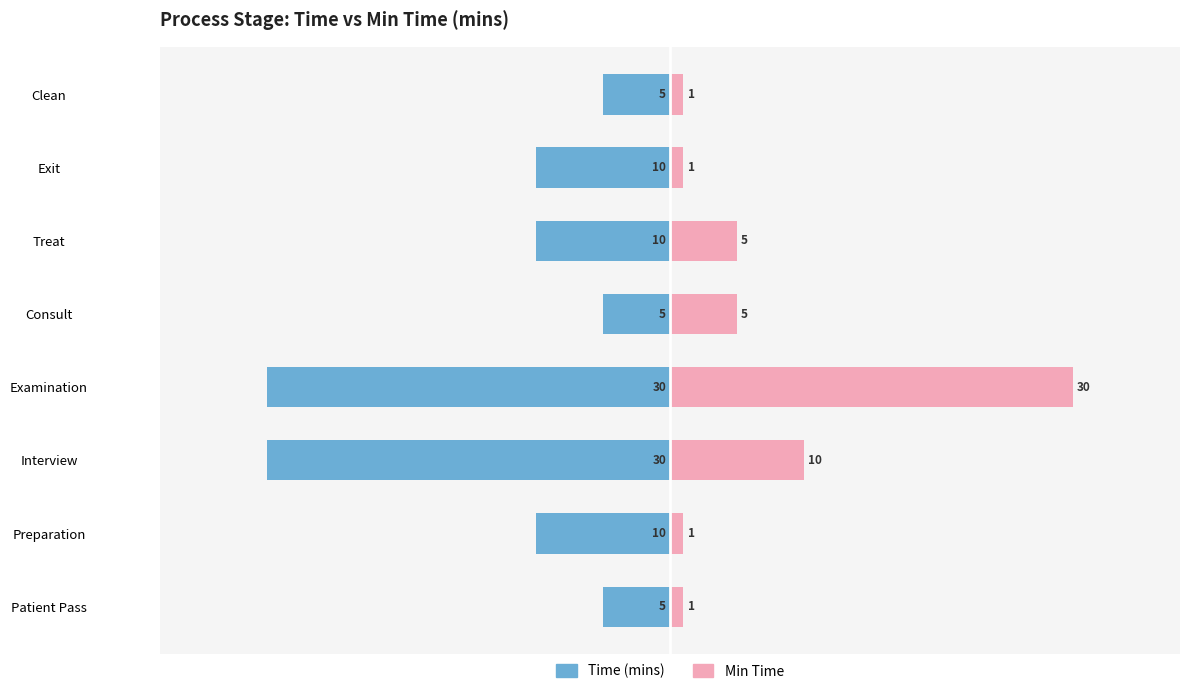

The Time (mins) series shows -3 at Treat. True or false?

False